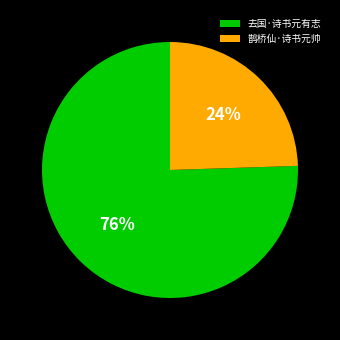

The 去国·诗书元有志 slice represents 68% of the pie. True or false?

False